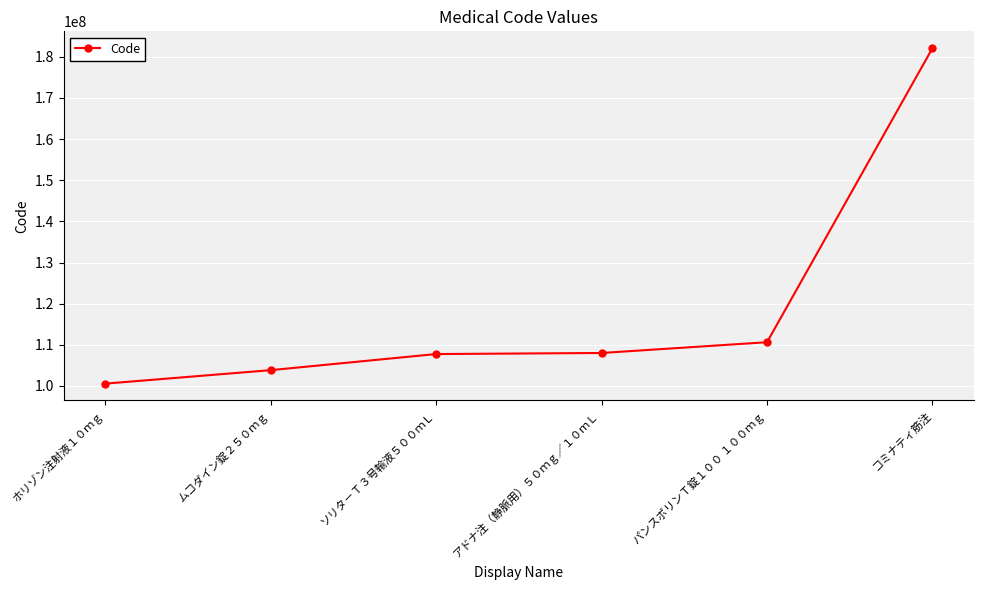

Which label corresponds to the smallest value in the chart?

ホリゾン注射液１０ｍｇ